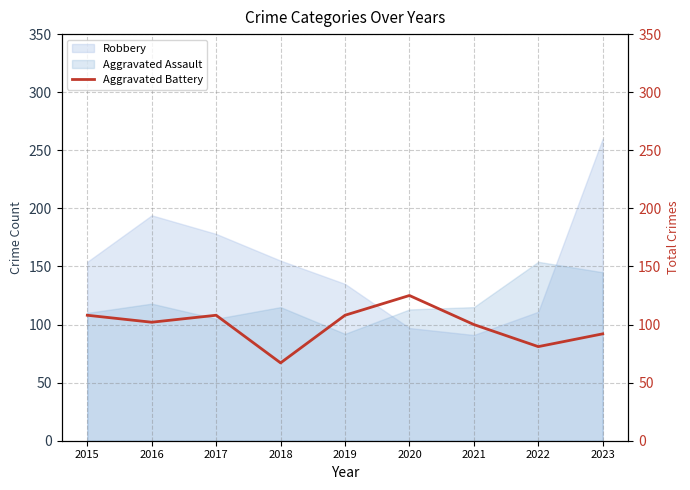

Which category has the highest value in the Aggravated Assault series?

2022